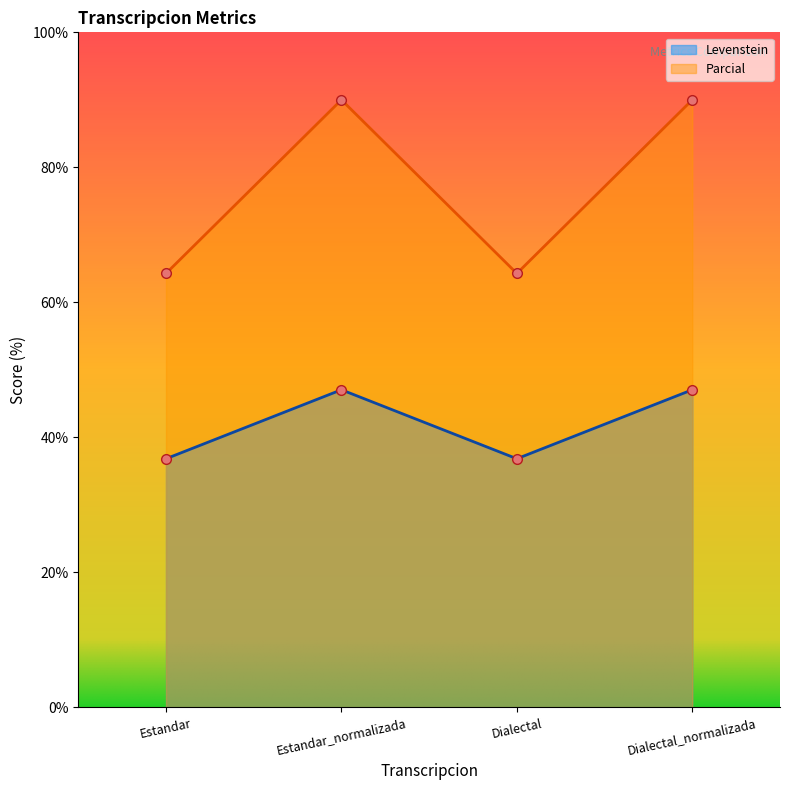

What is the greatest value displayed?

90.0